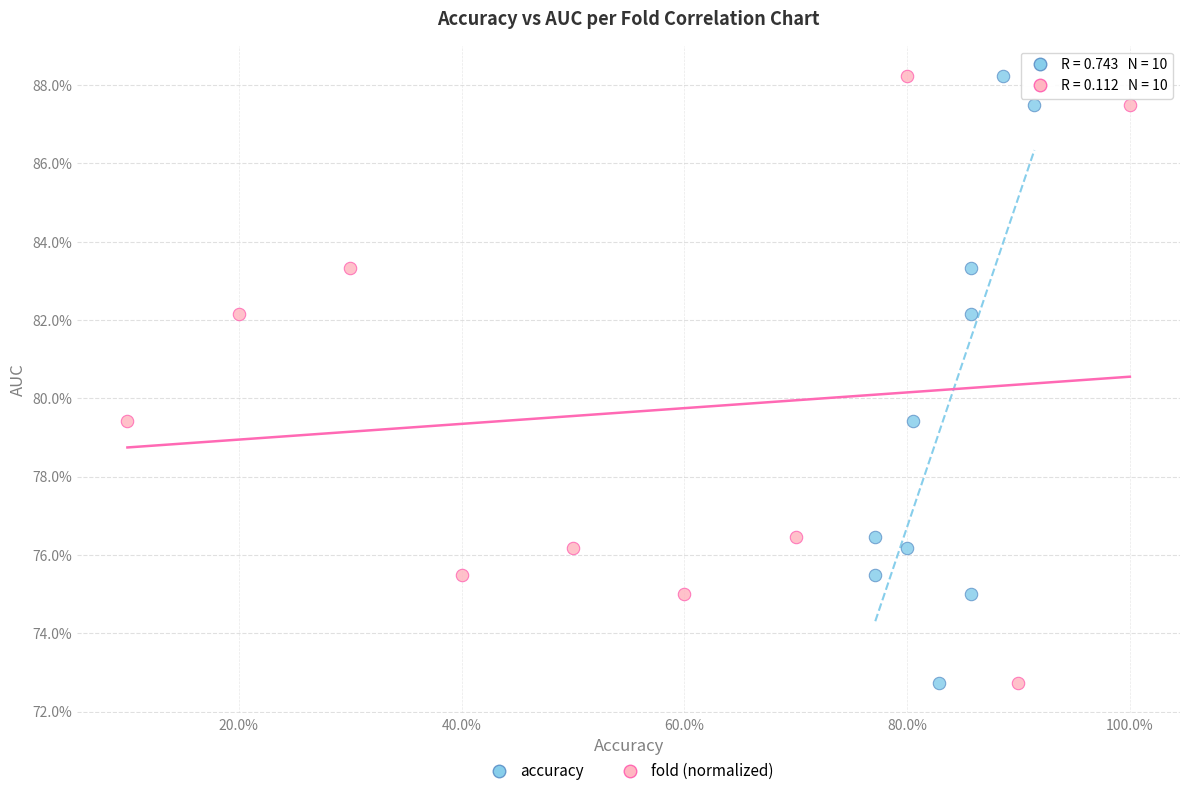

What are all the series names shown in the legend?

accuracy, fold (normalized)